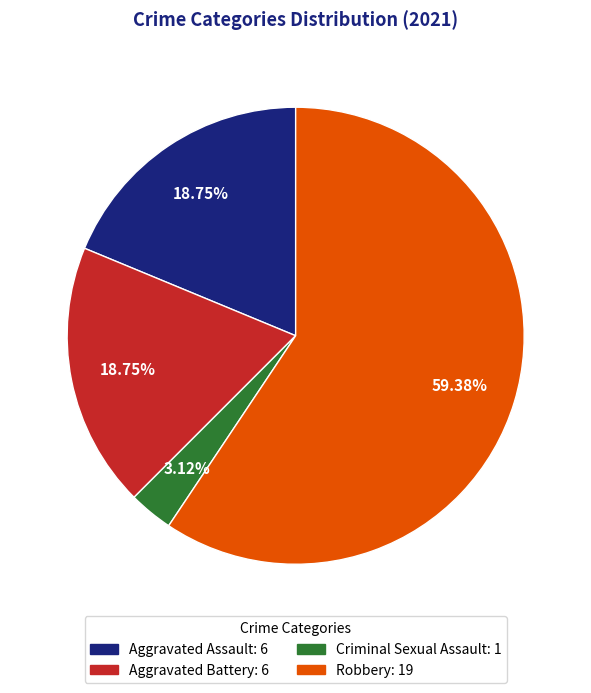

Which category has the smallest portion of the pie?

Criminal Sexual Assault